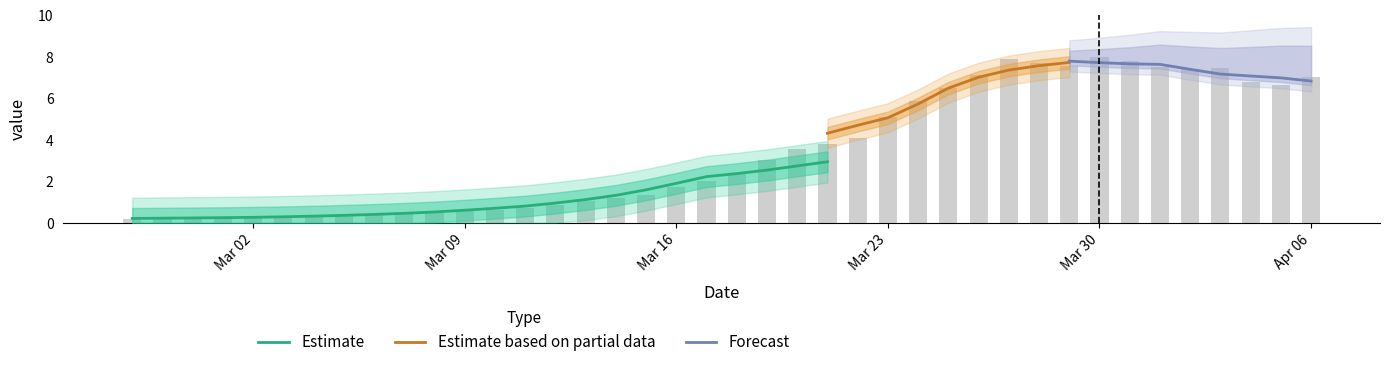

Are the bars horizontal?

No